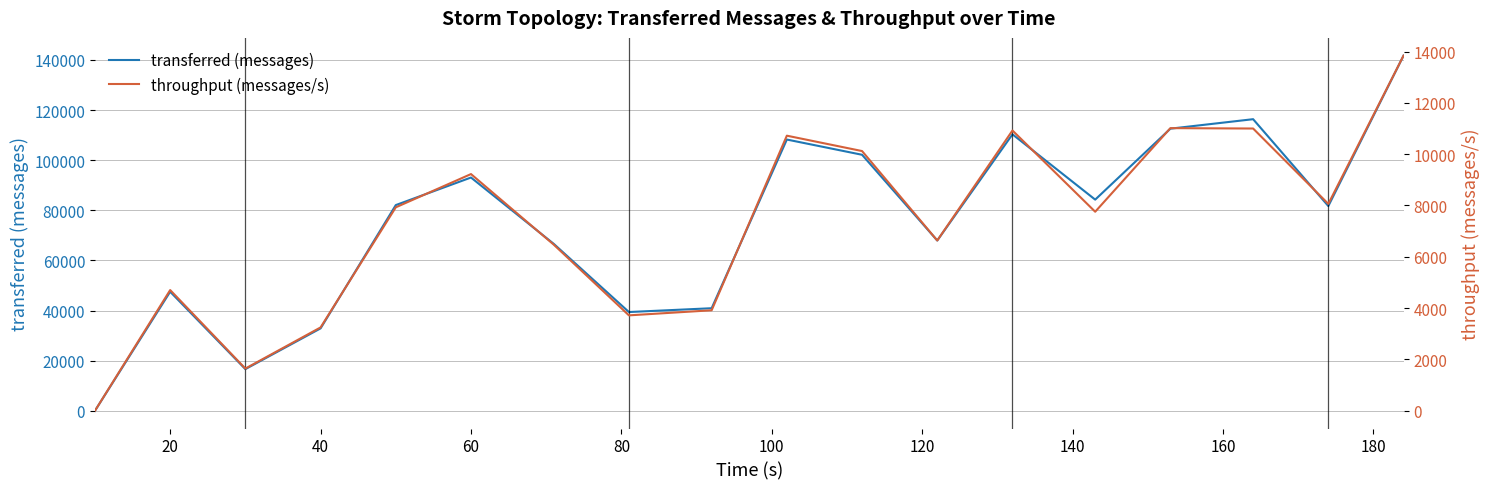

True or false: throughput (messages/s) and transferred (messages) cross at least once.

False